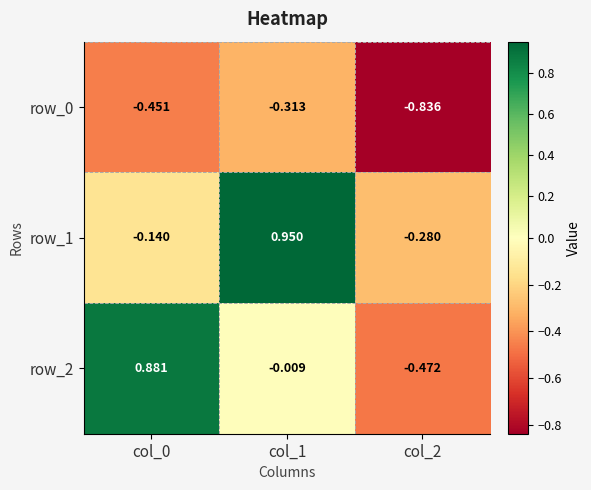

Is the value of row_0 at col_2 greater than the value of row_1 at col_1?

No